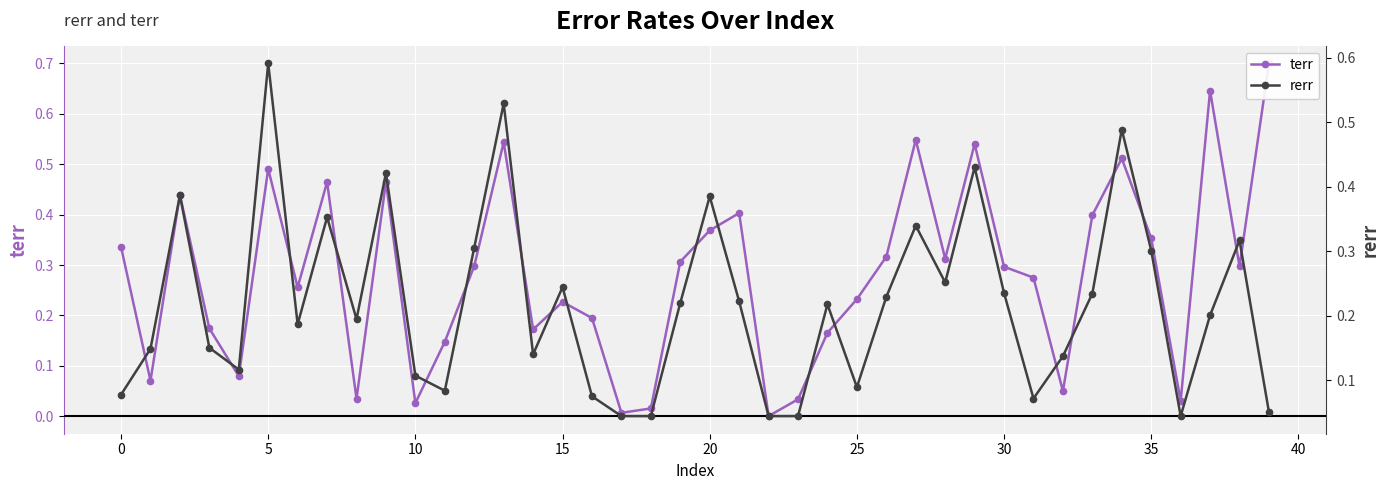

After their last crossing, which series has the higher values: rerr or terr?

terr